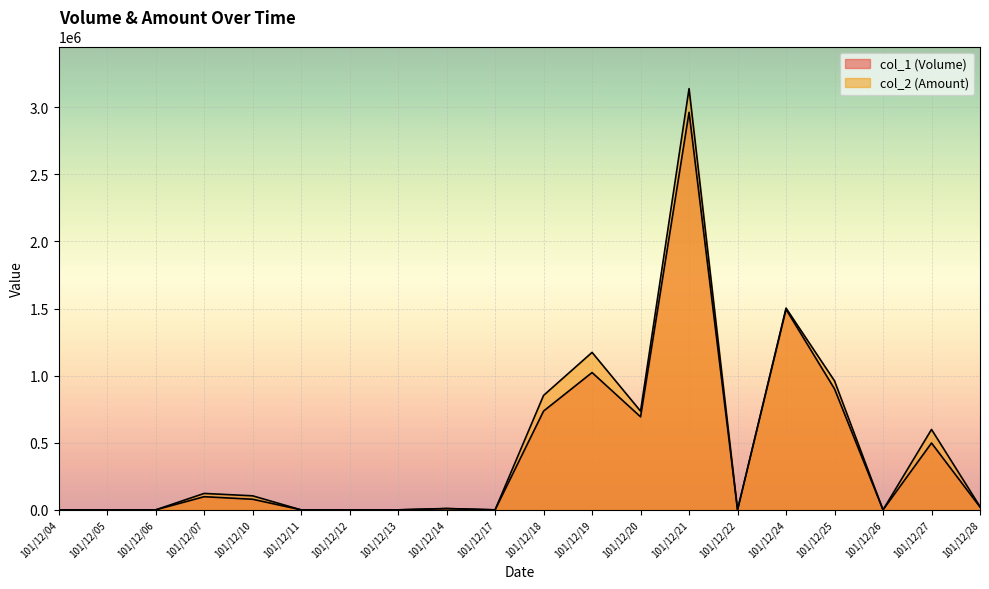

What is the approximate value of col_2 (Amount) at 101/12/18, to the nearest 10?

852780